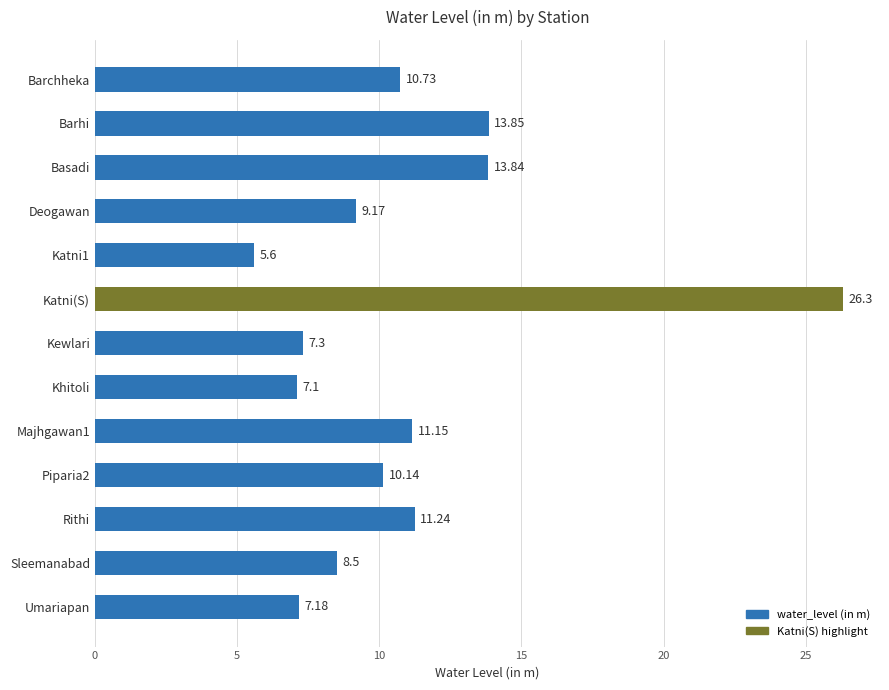

Which has a higher value, Khitoli or Katni(S)?

Katni(S)